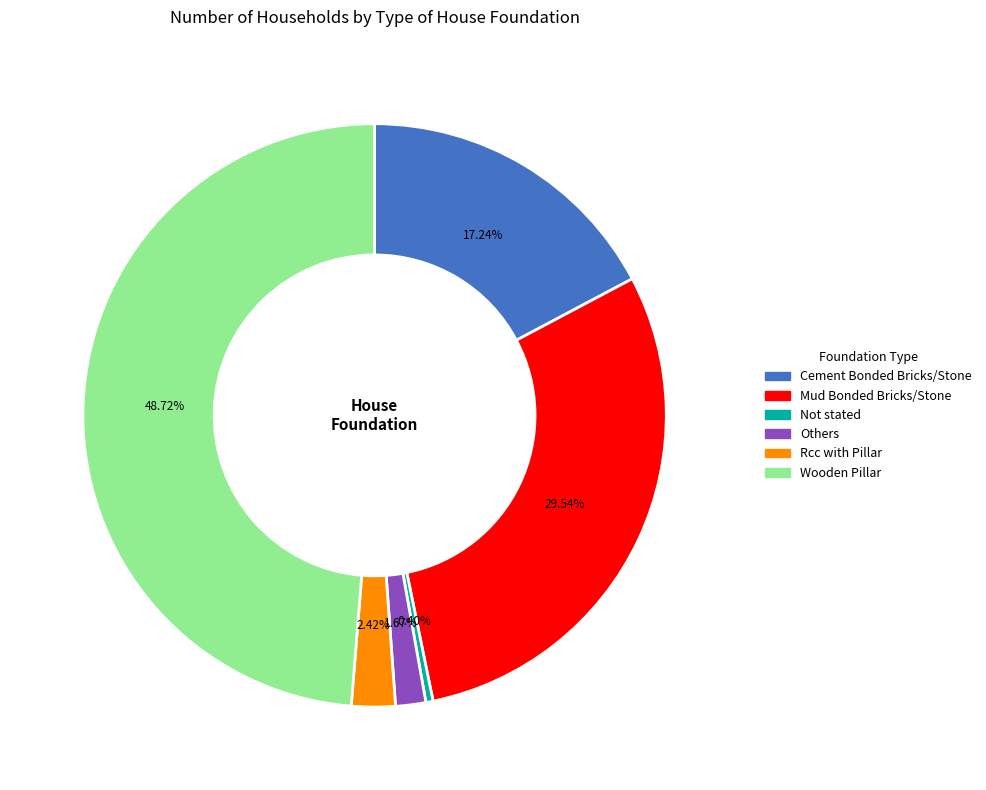

What is the total percentage of Wooden Pillar and Rcc with Pillar?

51.1%